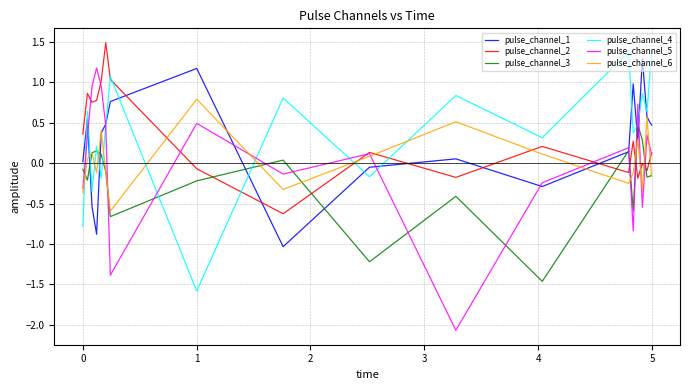

Which series has the largest range (max minus min)?

pulse_channel_5